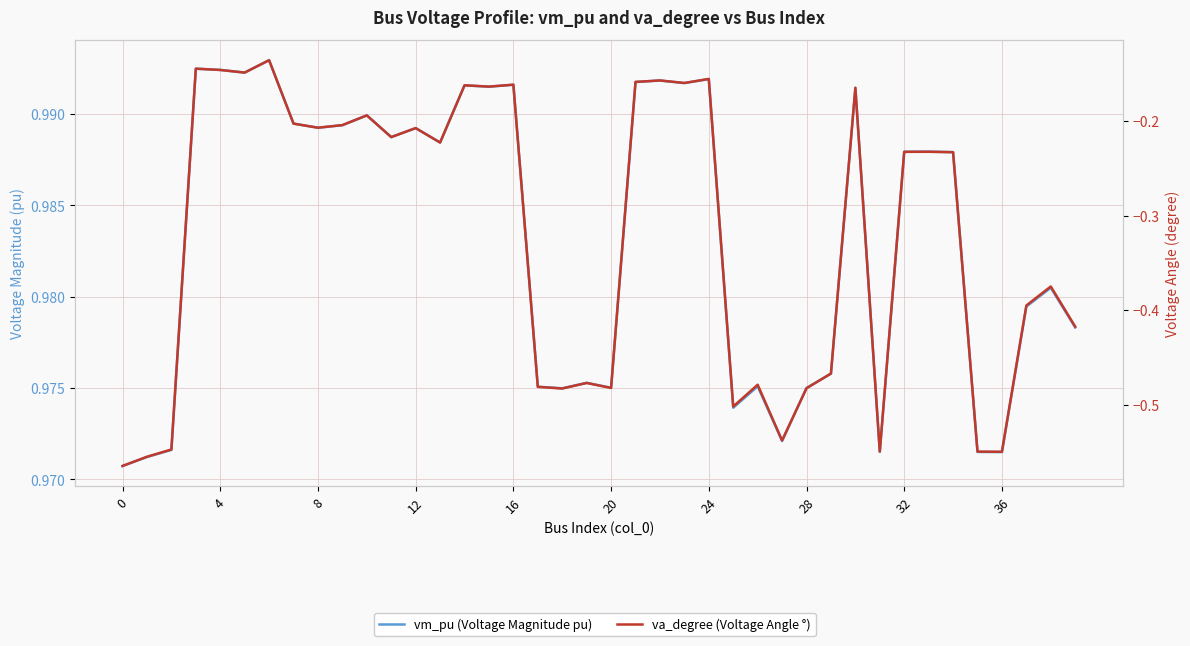

True or false: va_degree (Voltage Angle °) and vm_pu (Voltage Magnitude pu) cross at least once.

False